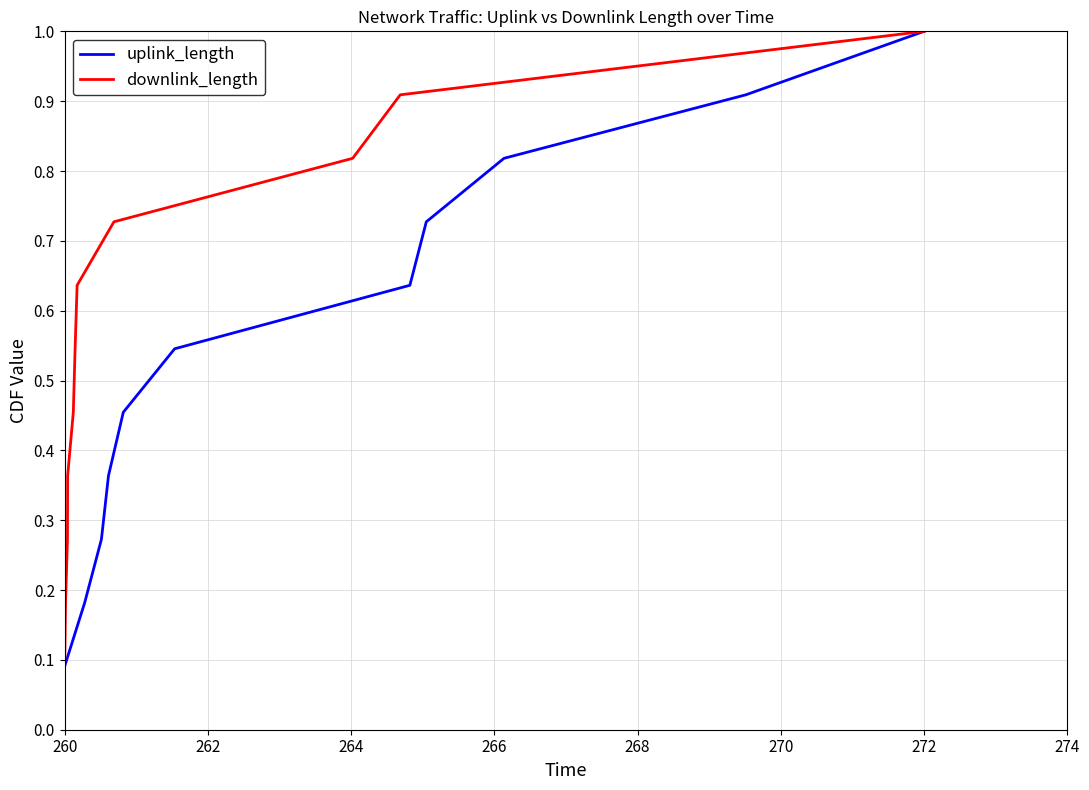

True or false: downlink_length and uplink_length intersect in this chart.

False